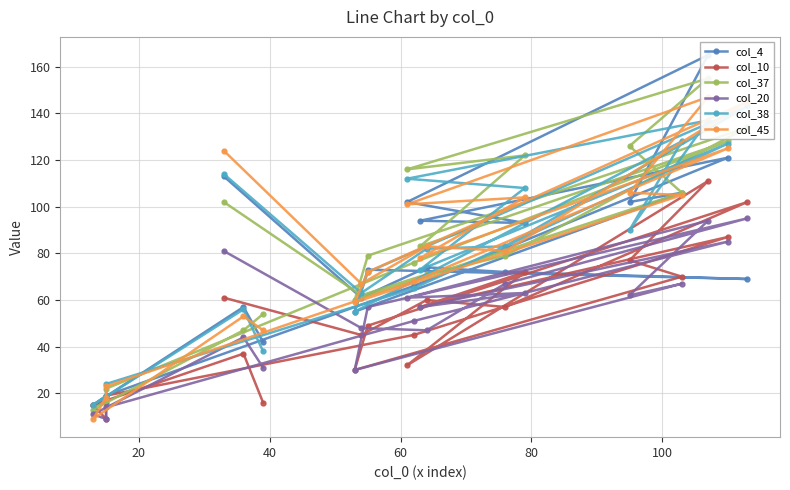

What is the sum of all col_38 values?

1604